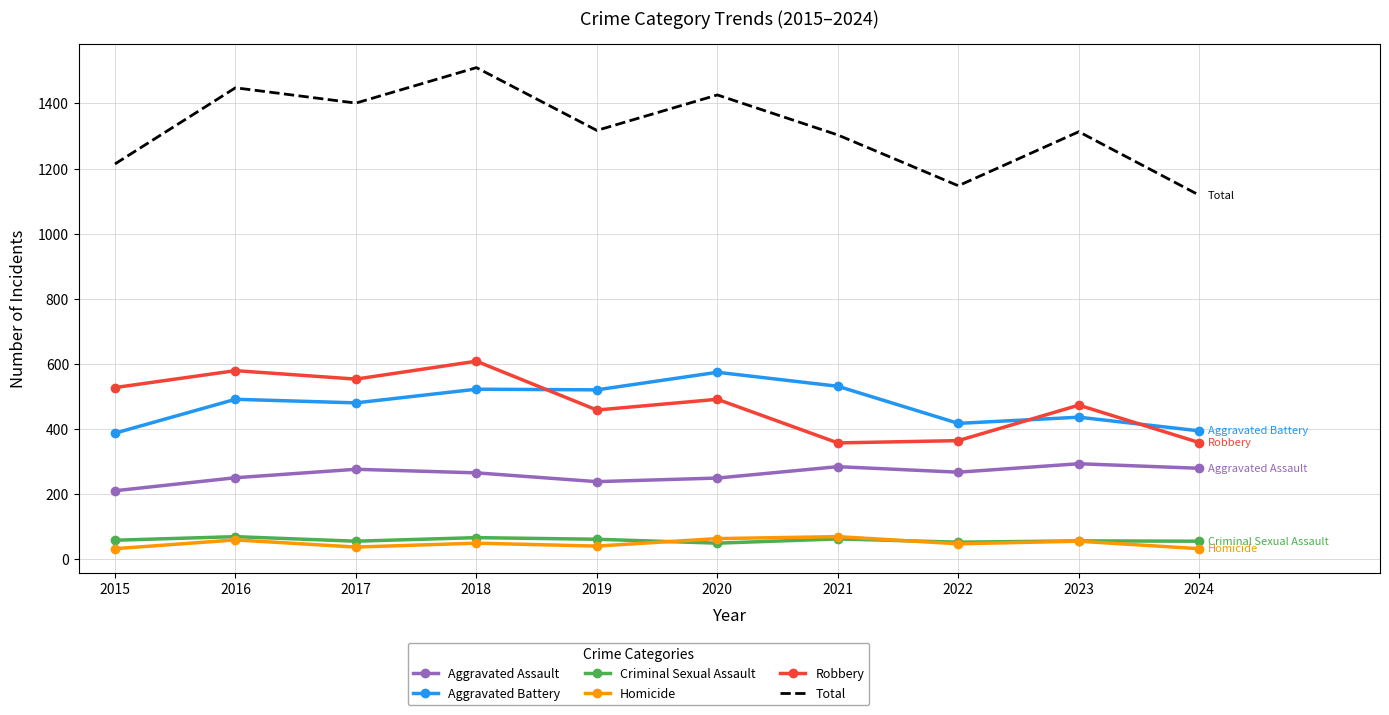

True or false: Aggravated Assault has a value of 250 at 2016.

True